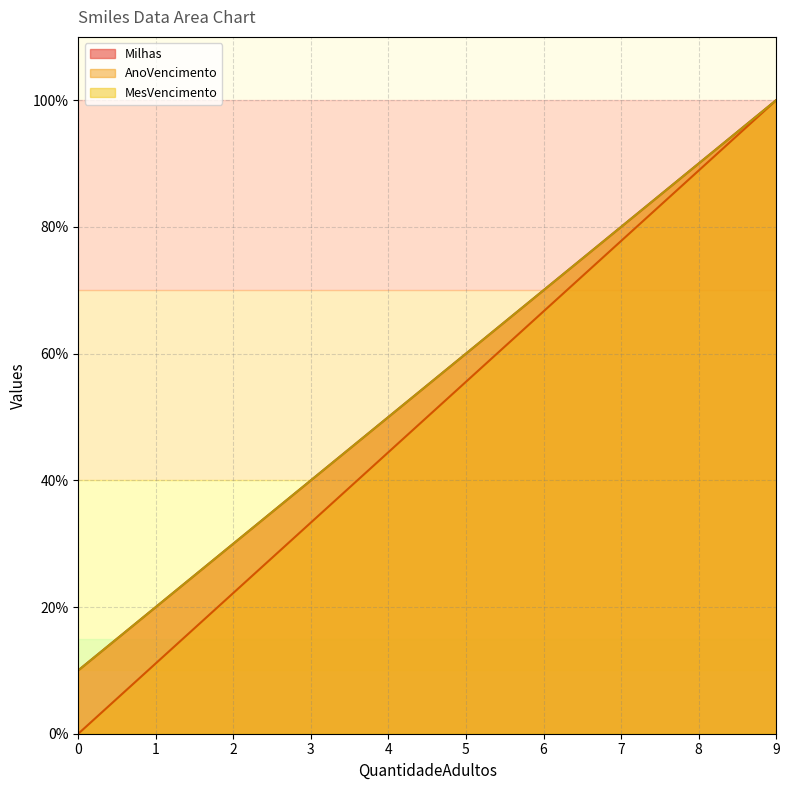

Rank the series by their maximum value, from highest to lowest.

Milhas, AnoVencimento, MesVencimento